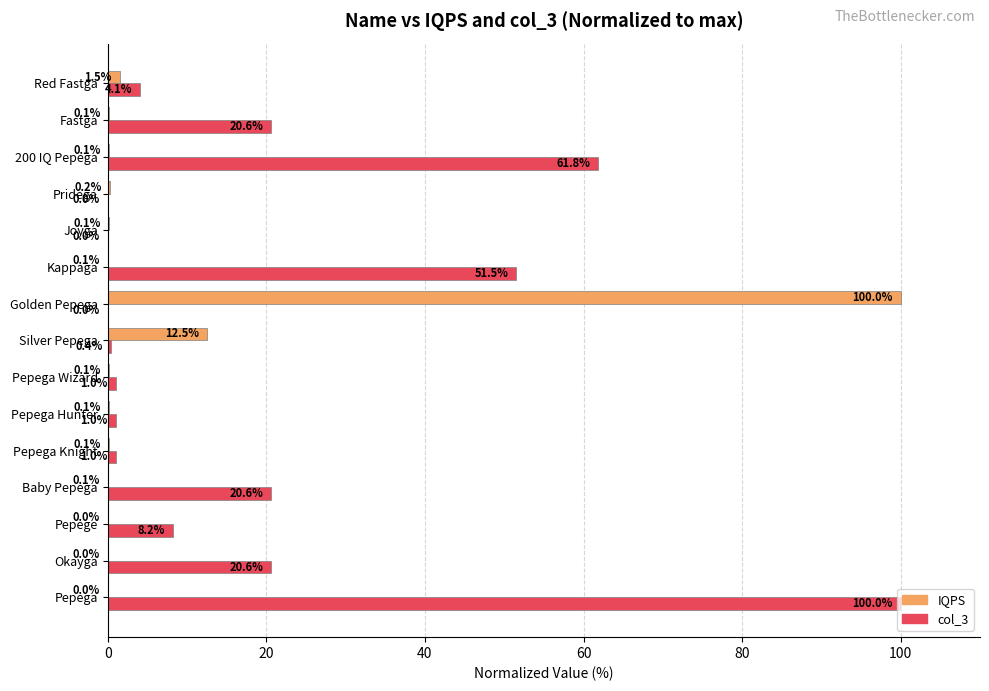

True or false: col_3 has a value of 1.0 at Pepega Hunter.

True